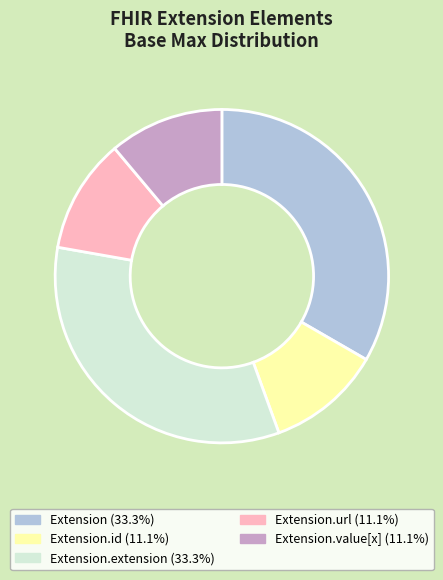

Is there a majority slice in this chart?

No